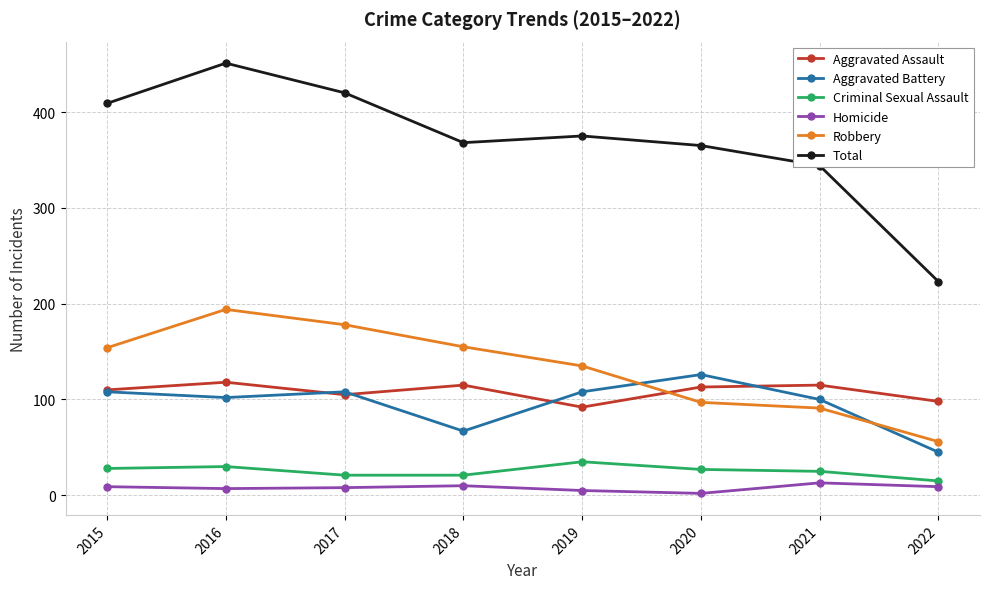

At which category is the sum across all series the highest?

2016